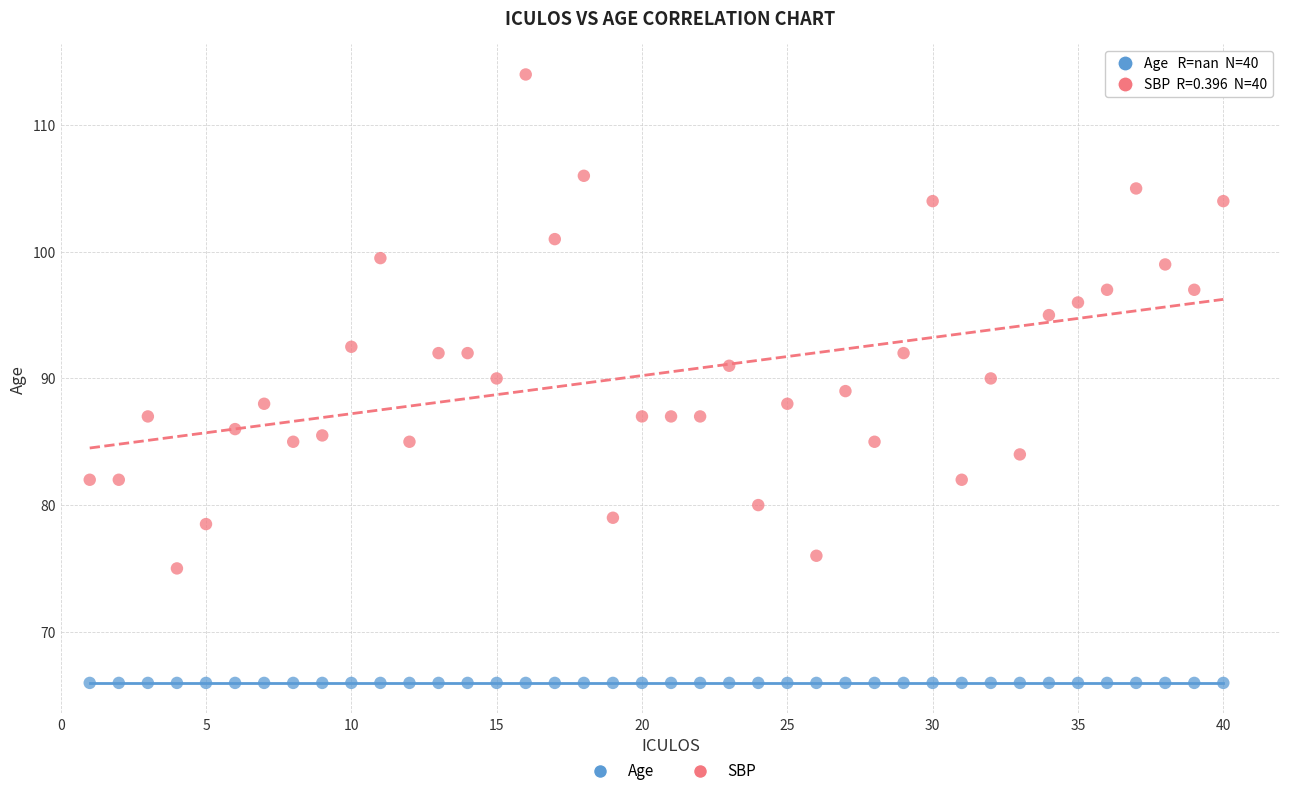

Which series reaches the maximum Y coordinate?

SBP